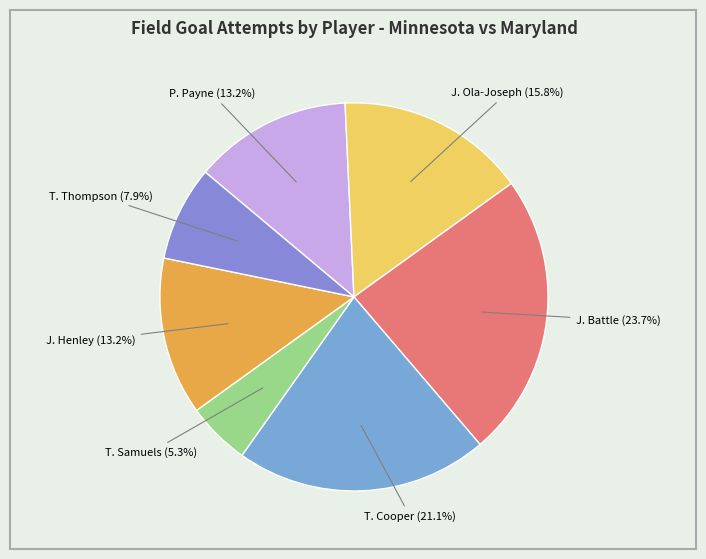

What is the largest slice in the pie chart?

J. Battle